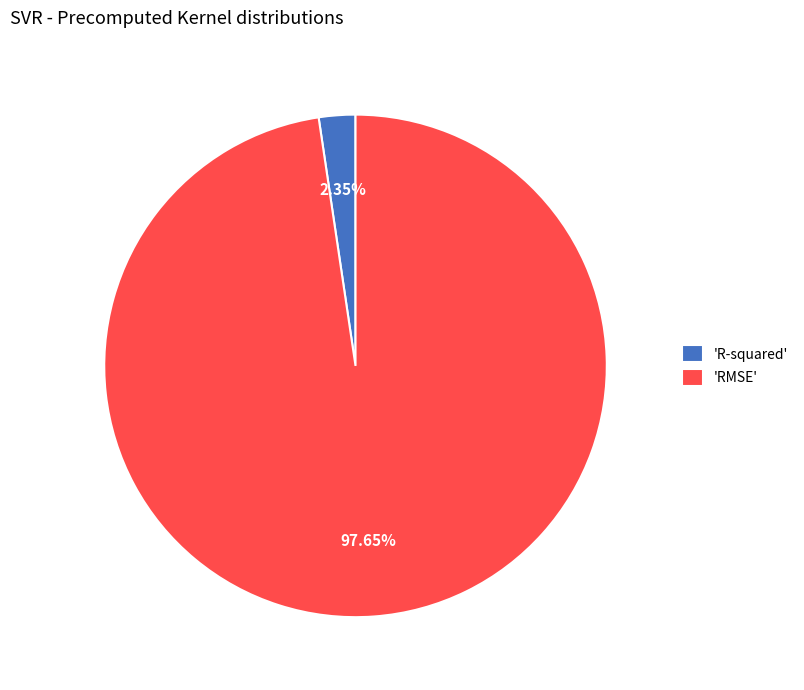

Do 'RMSE' and 'R-squared' together represent more than half of the pie?

Yes